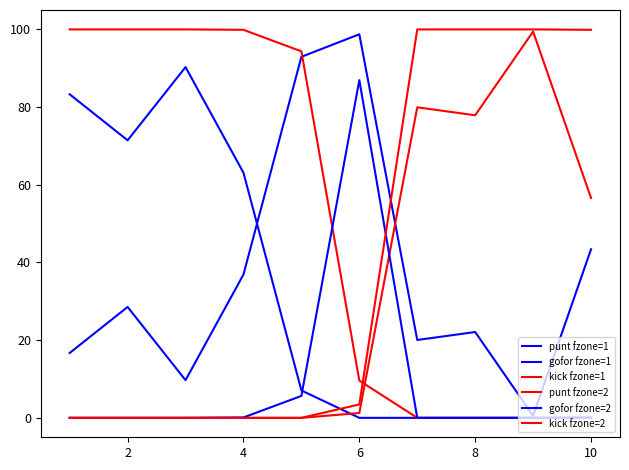

After their last crossing, which series has the higher values: gofor fzone=2 or kick fzone=2?

kick fzone=2